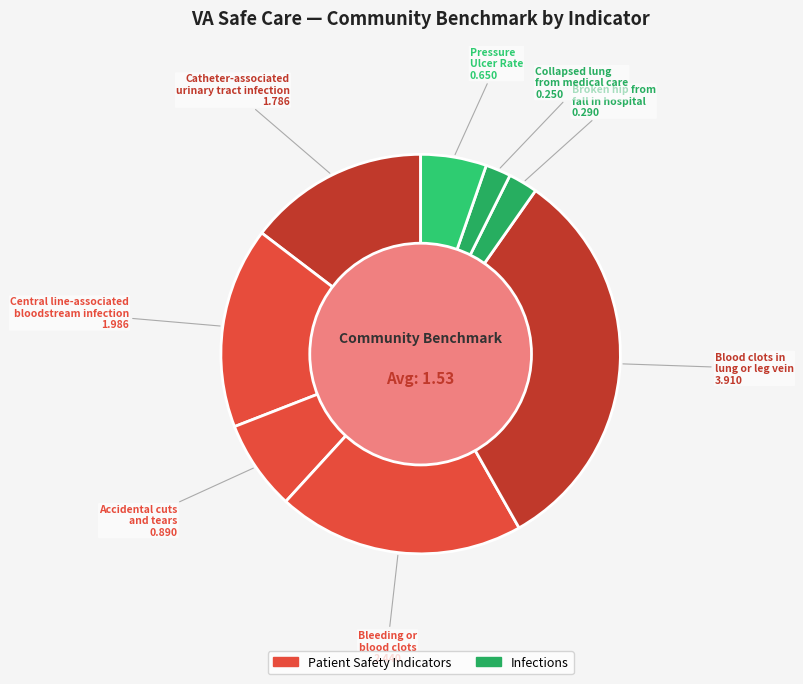

How many segments does this pie chart have?

8